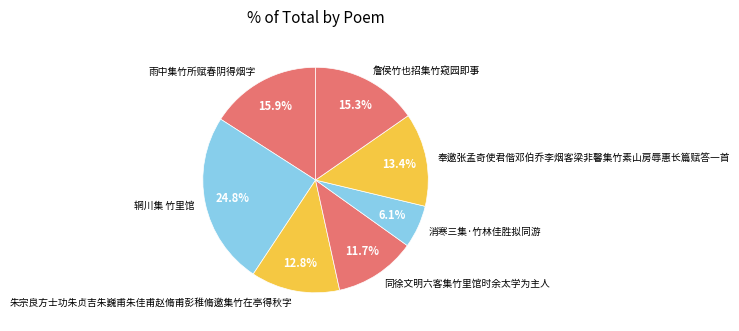

Does 雨中集竹所赋春阴得烟字 account for over 50% of the chart?

No